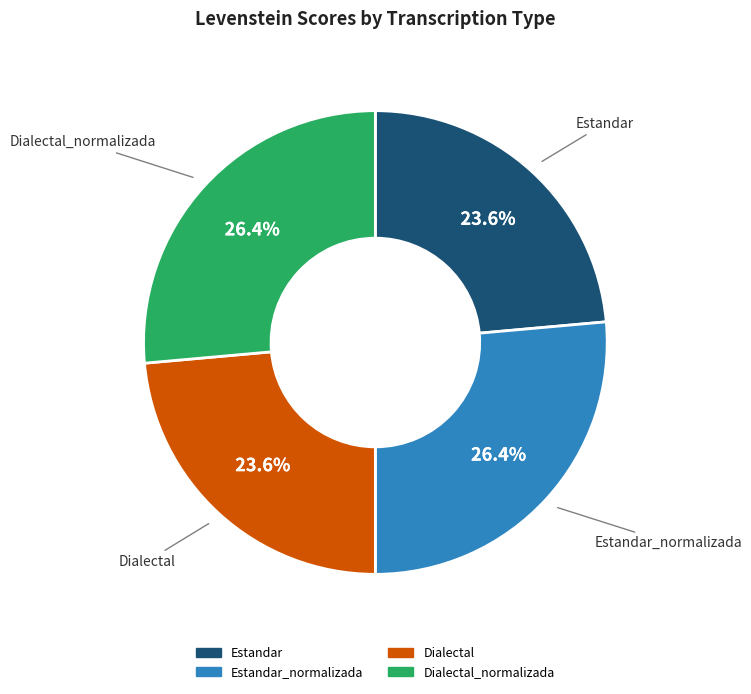

Does any single category account for the majority?

No